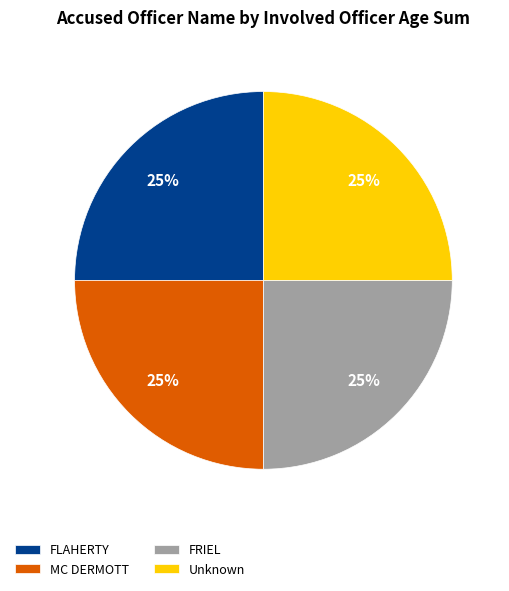

Is there a majority slice in this chart?

No